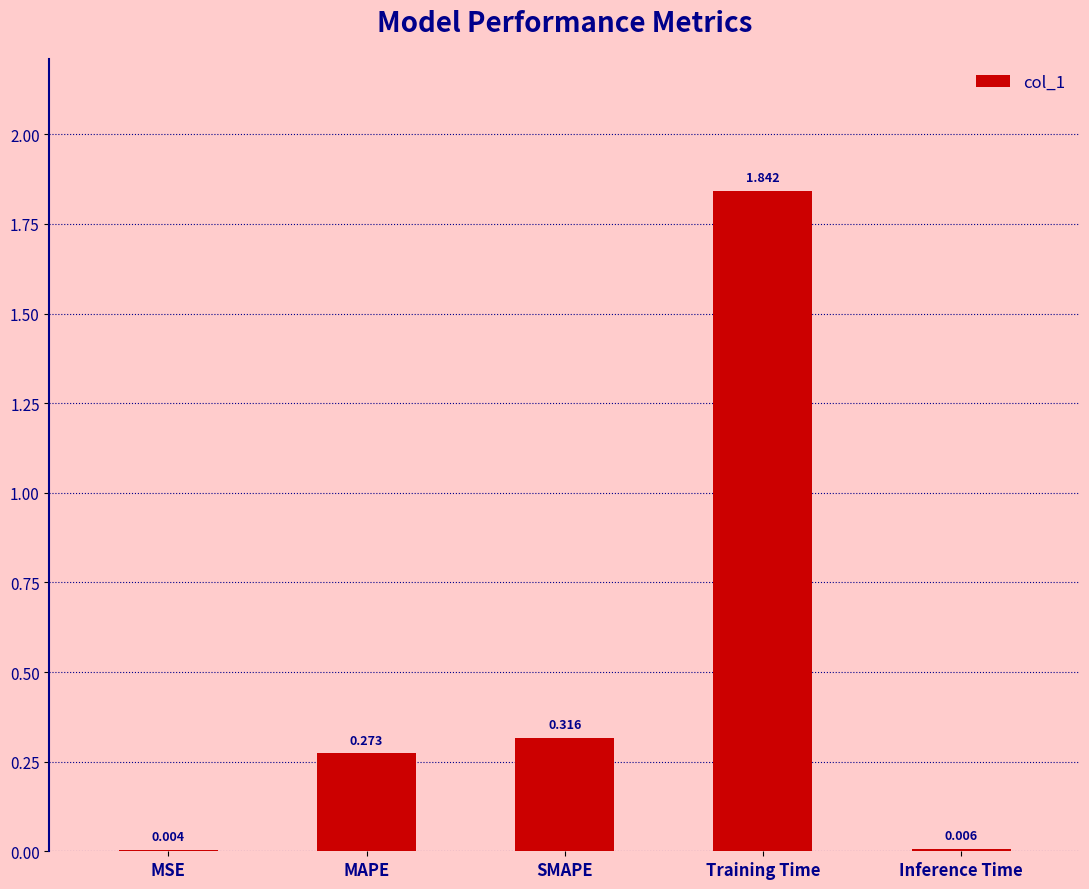

Which has a higher value, SMAPE or MAPE?

SMAPE